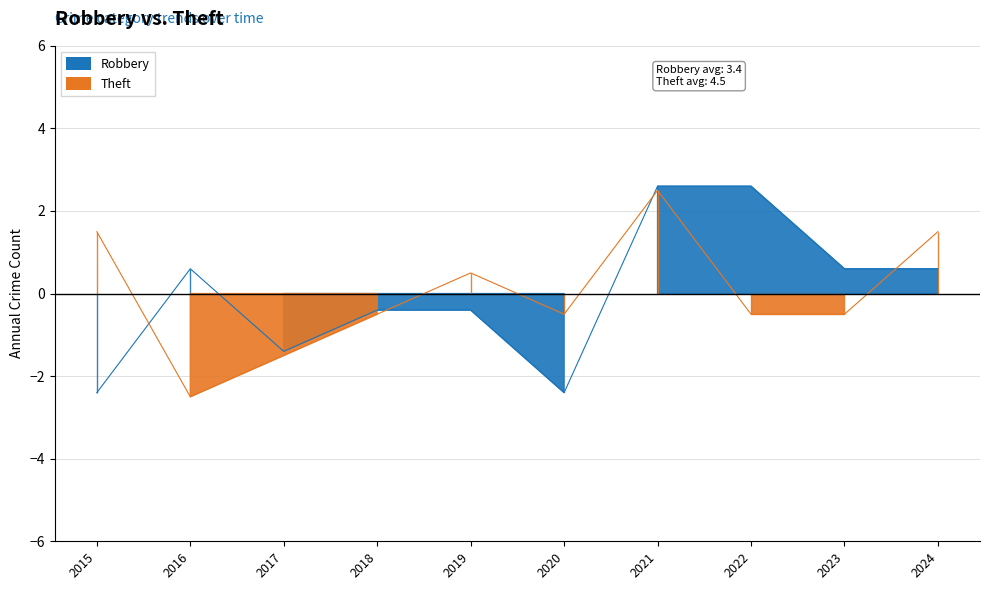

Between which two adjacent categories do Theft and Robbery first intersect?

2015 and 2016